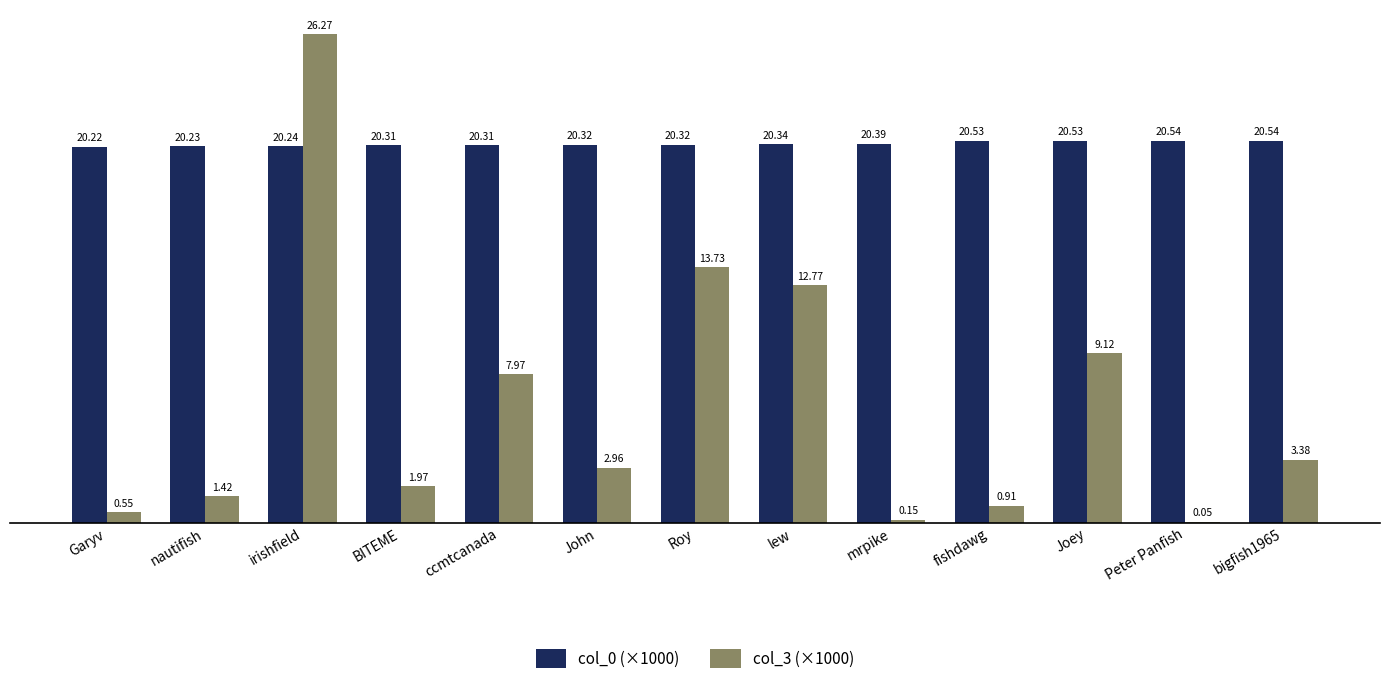

Which label corresponds to the largest value in the chart?

irishfield